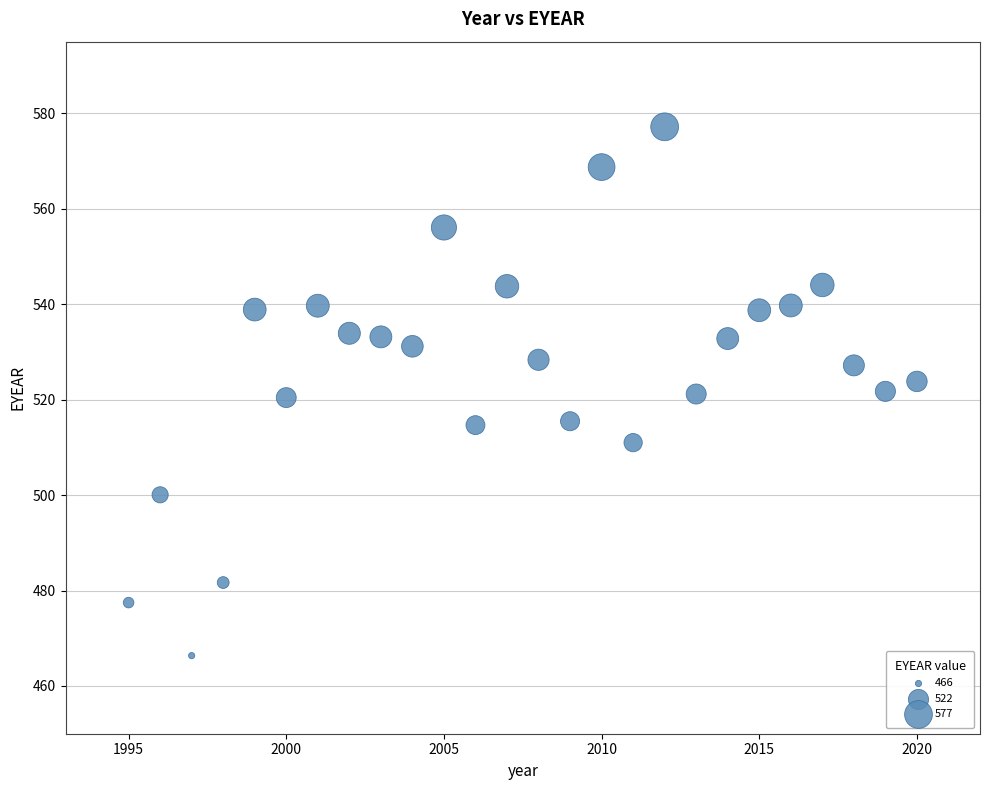

What is the range of X values (max minus min)?

25.0